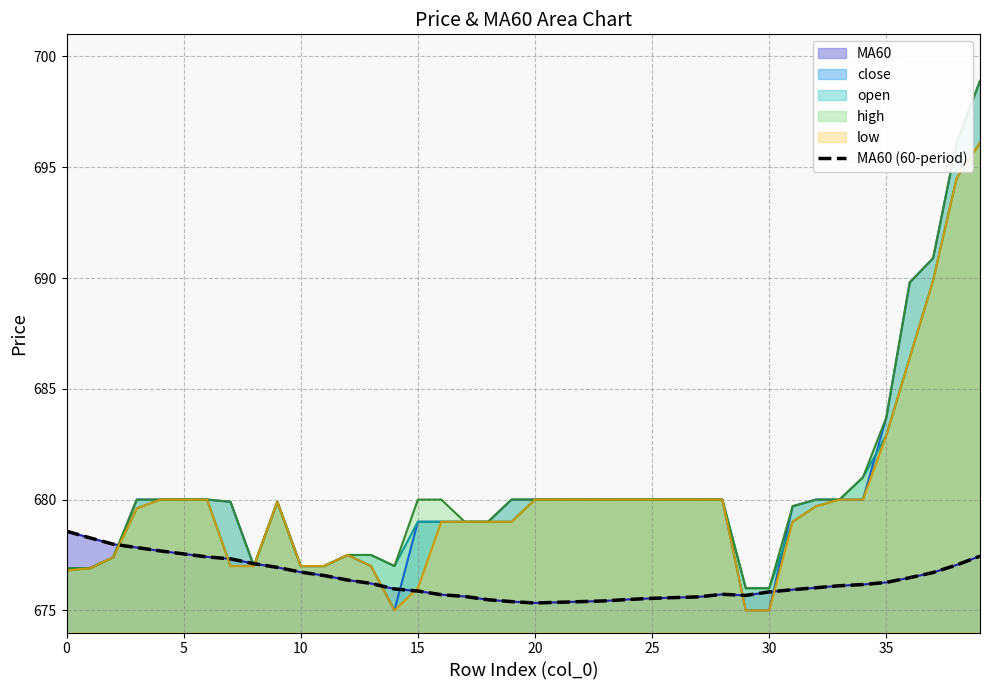

Reading right to left, extract all data points from this chart.

677.4	677.0	676.7	676.5	676.3	676.2	676.1	676.0	675.9	675.8	675.7	675.7	675.6	675.6	675.5	675.5	675.4	675.4	675.4	675.3	675.4	675.5	675.6	675.7	675.9	676.0	676.2	676.4	676.6	676.7	676.9	677.1	677.3	677.4	677.5	677.7	677.8	678.0	678.3	678.6